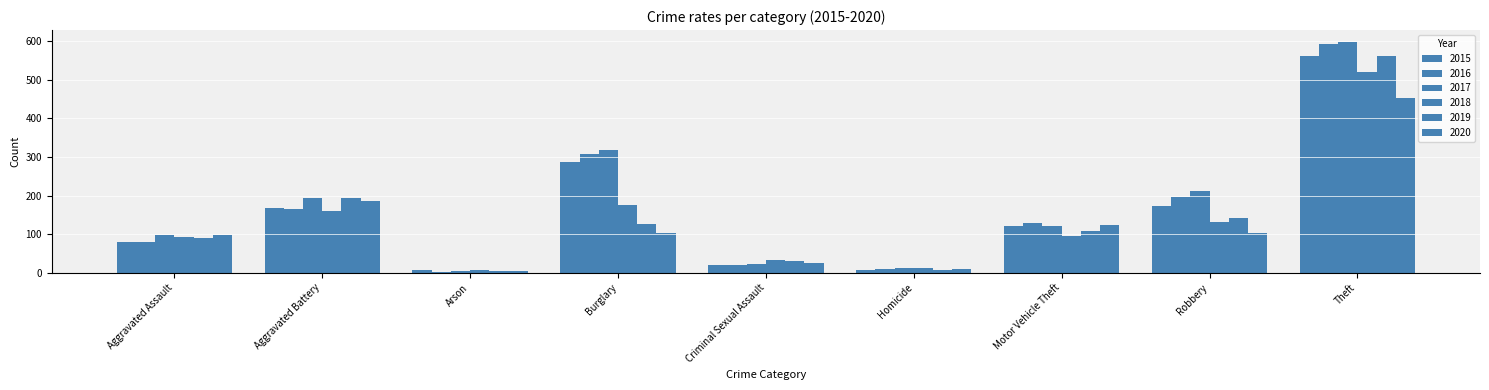

Reading left to right, transcribe all the data shown in this chart.

2015: 79	169	8	286	21	7	121	172	561
2016: 79	164	3	307	20	10	128	196	594
2017: 99	194	4	318	23	13	122	213	599
2018: 93	160	6	176	33	12	96	132	521
2019: 91	193	4	127	31	8	107	143	563
2020: 99	186	5	104	24	9	123	102	452